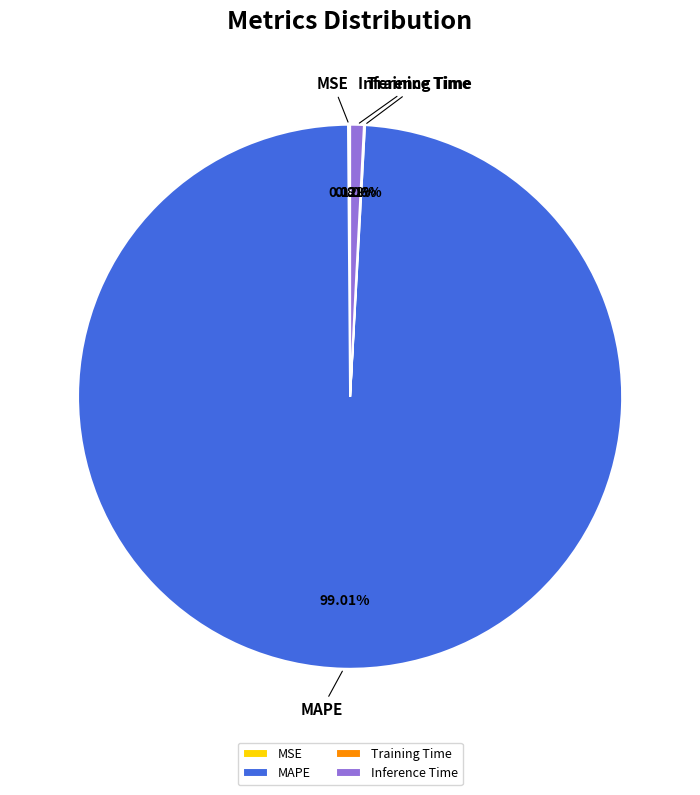

To the nearest percent, what is the average slice percentage?

25%